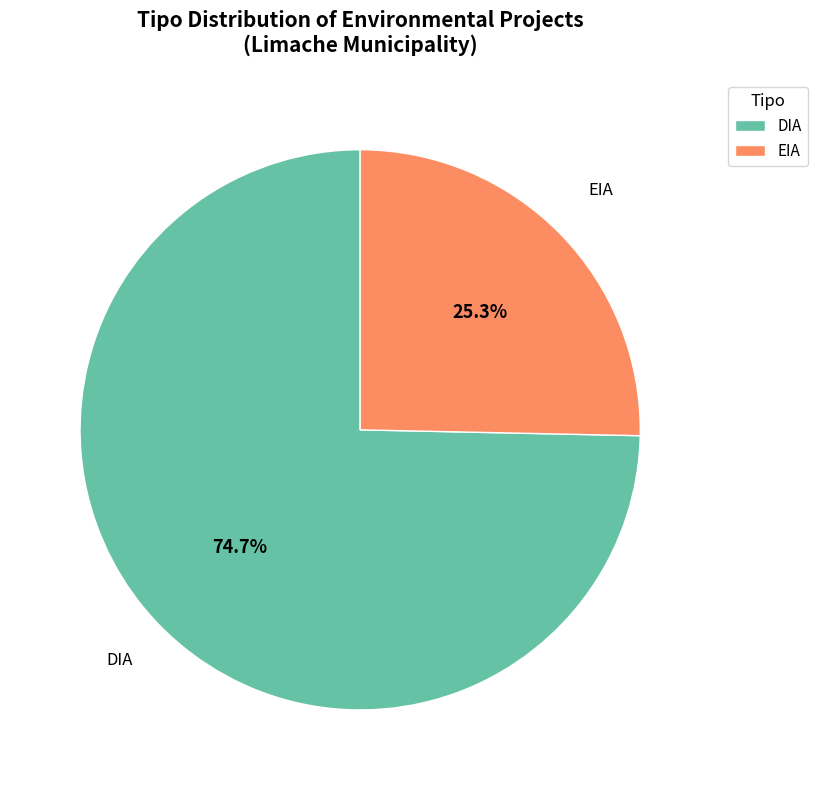

Which category has the smallest portion of the pie?

EIA